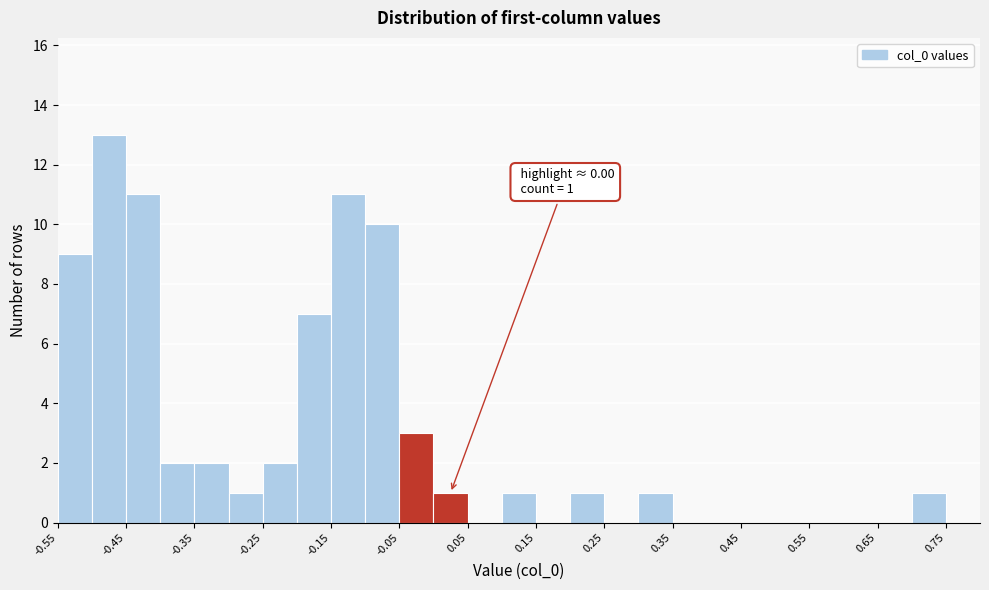

Which range on the x-axis has the tallest bar?

-0.50 to -0.45